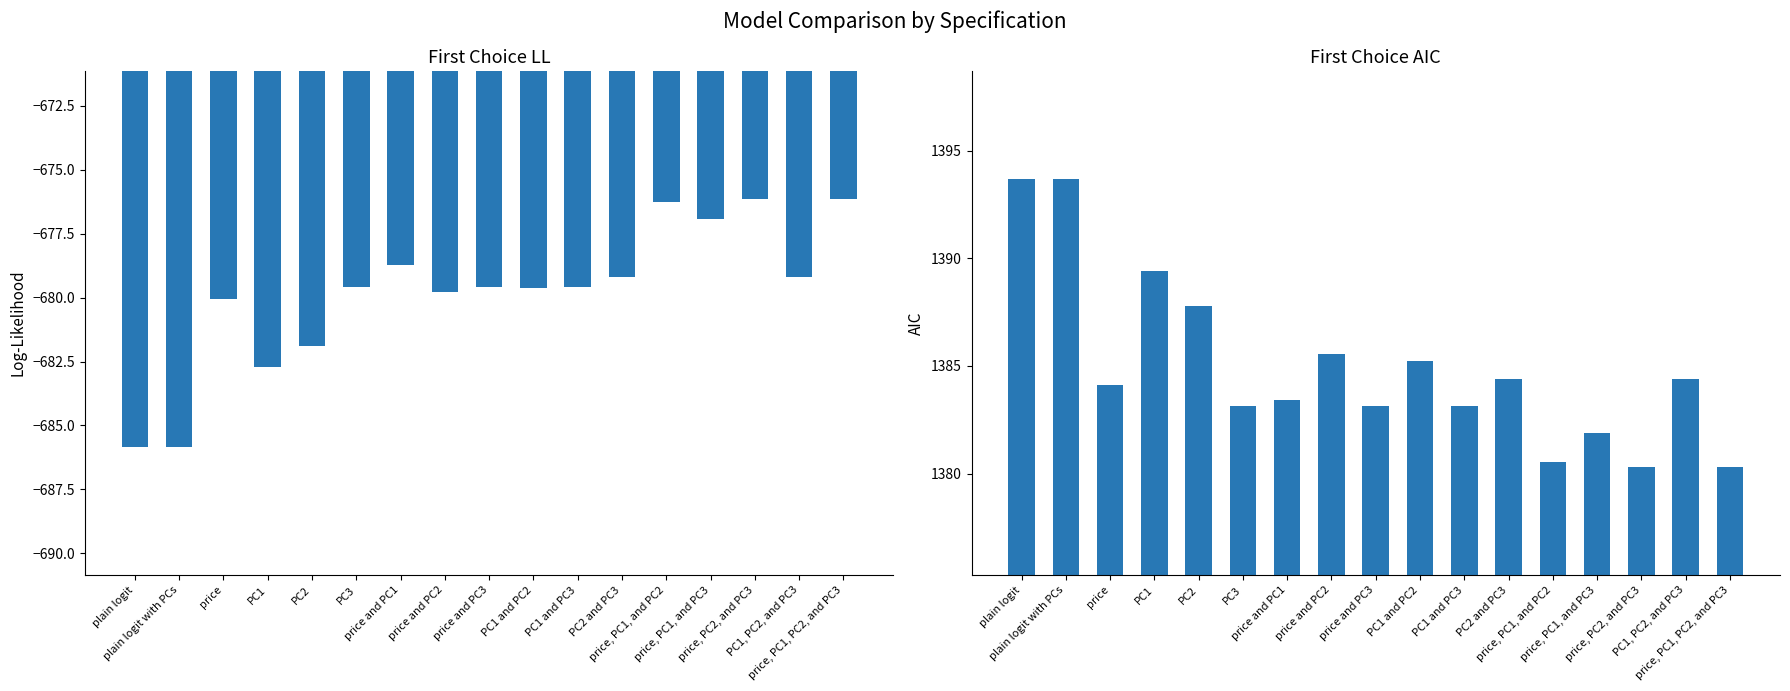

What is the highest value of the First Choice AIC series?

1393.7